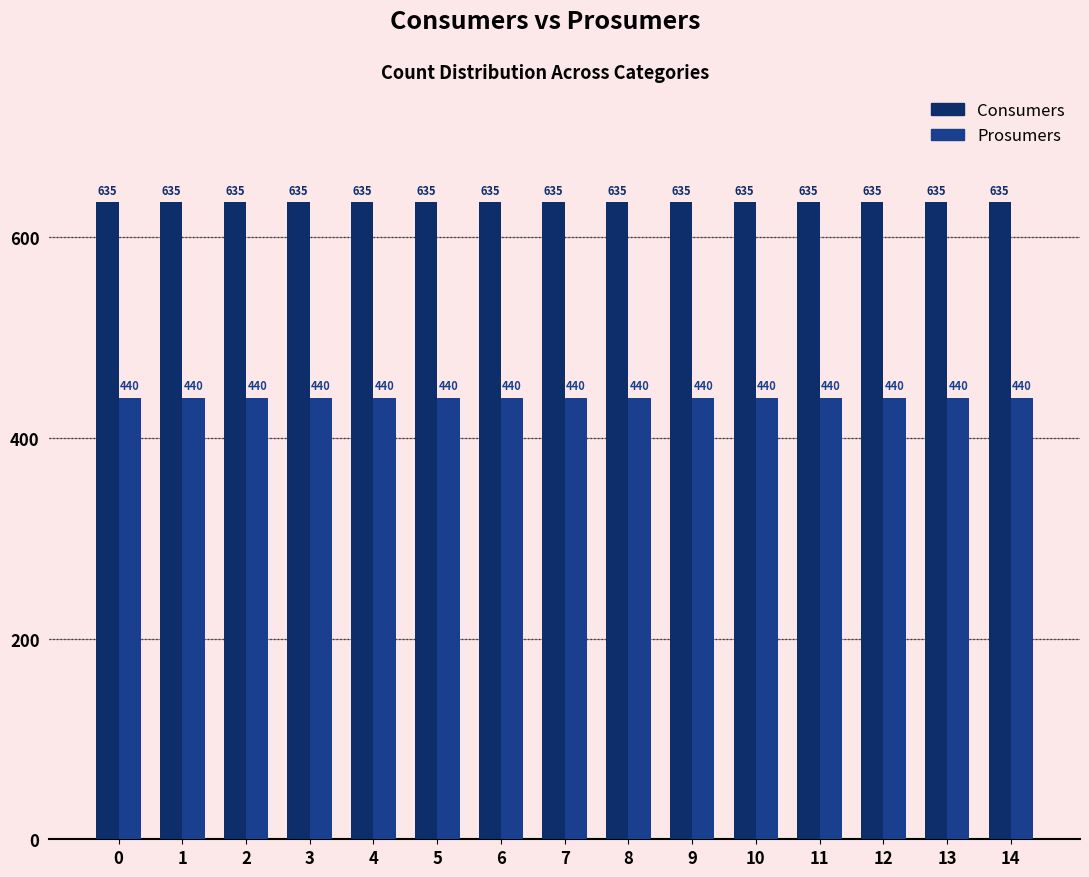

Rank the series by their average value, from highest to lowest.

Consumers, Prosumers